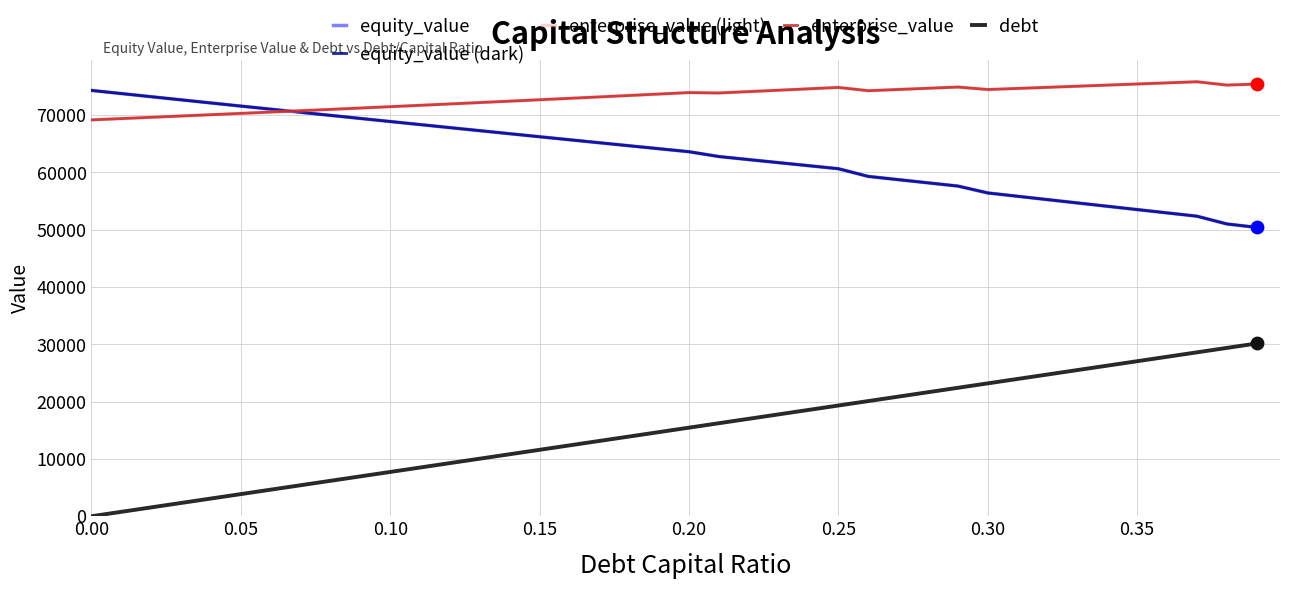

At how many categories does at least one series exceed 40440?

40